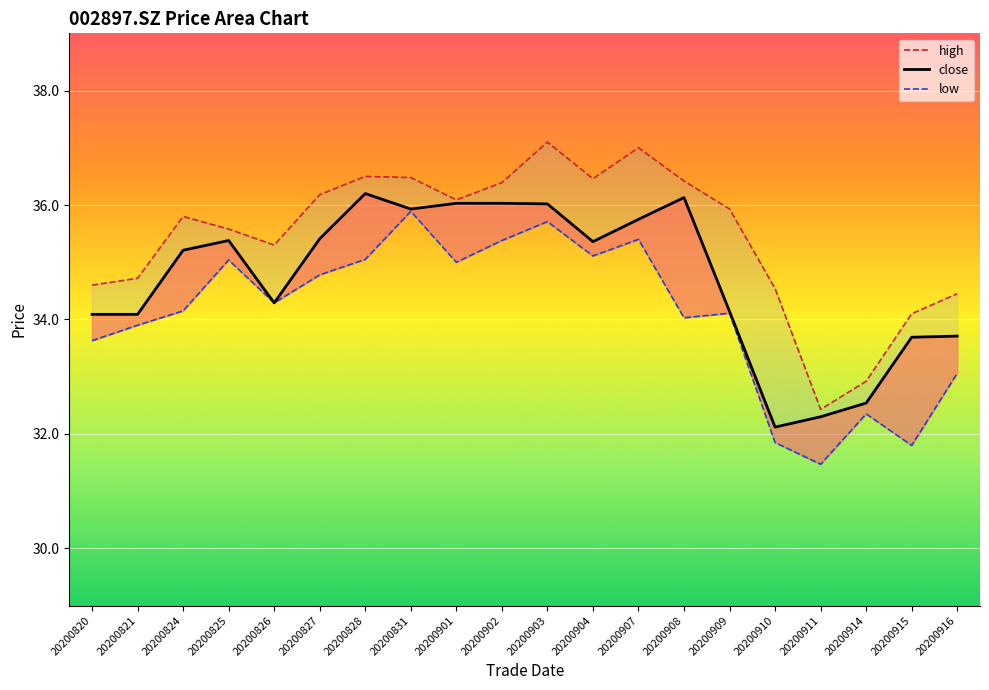

True or false: close and low intersect in this chart.

False